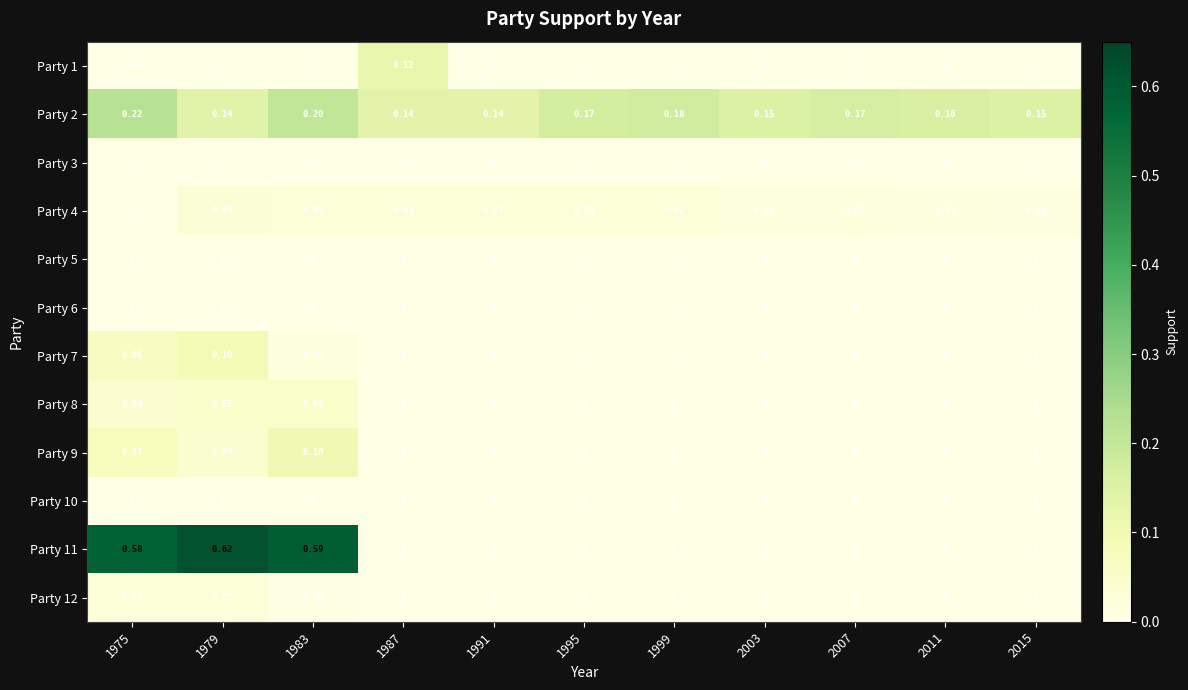

How many categories are shown in the chart?

11